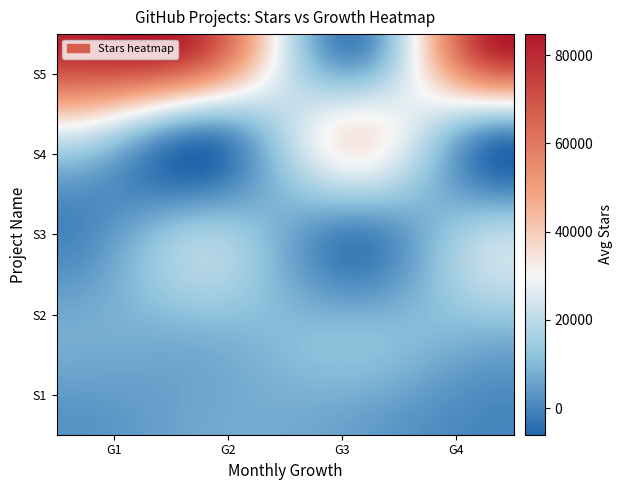

What is the minimum value shown in the chart?

1829